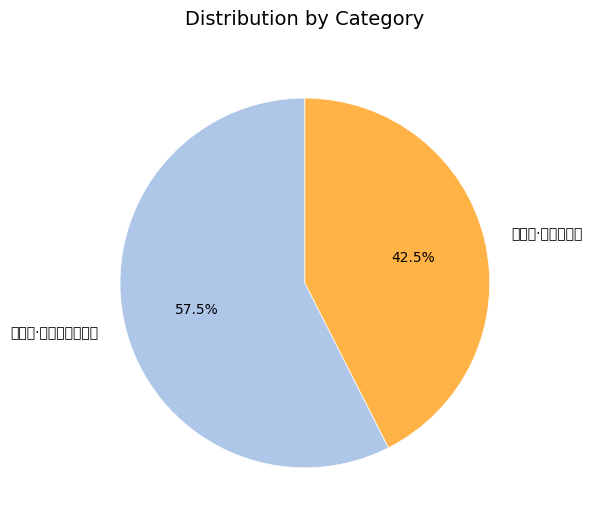

Count the number of slices in the pie.

2